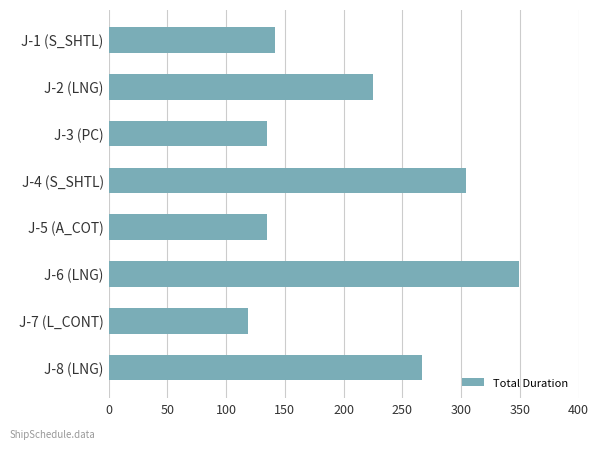

The value at J-1 (S_SHTL) is 142. True or false?

True